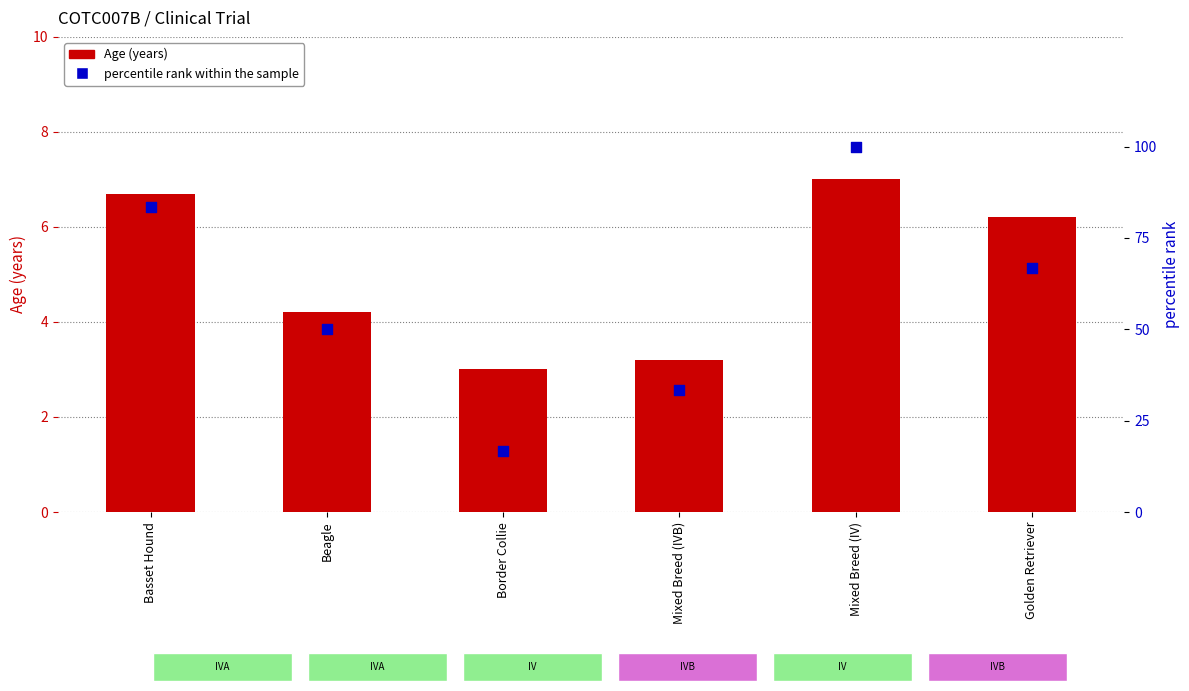

Is the value of Age (years) at Mixed Breed (IVB) greater than the value of percentile rank within the sample at Basset Hound?

No